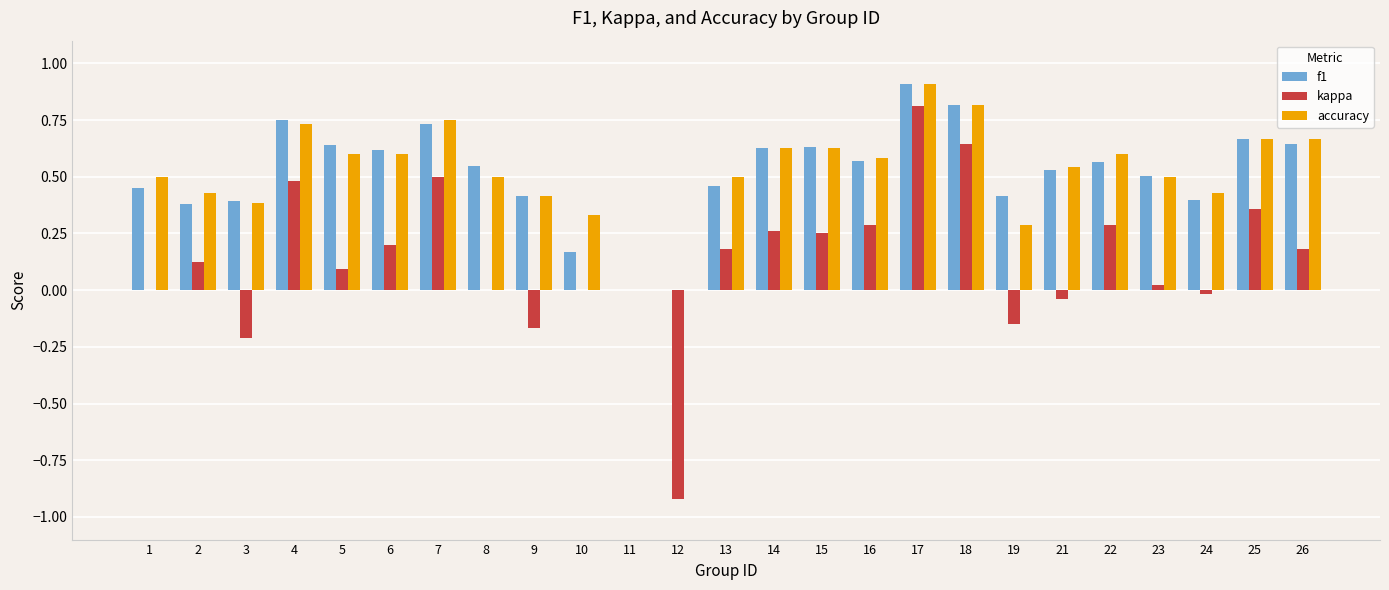

Is the value of kappa at 6 greater than the value of accuracy at 3?

No